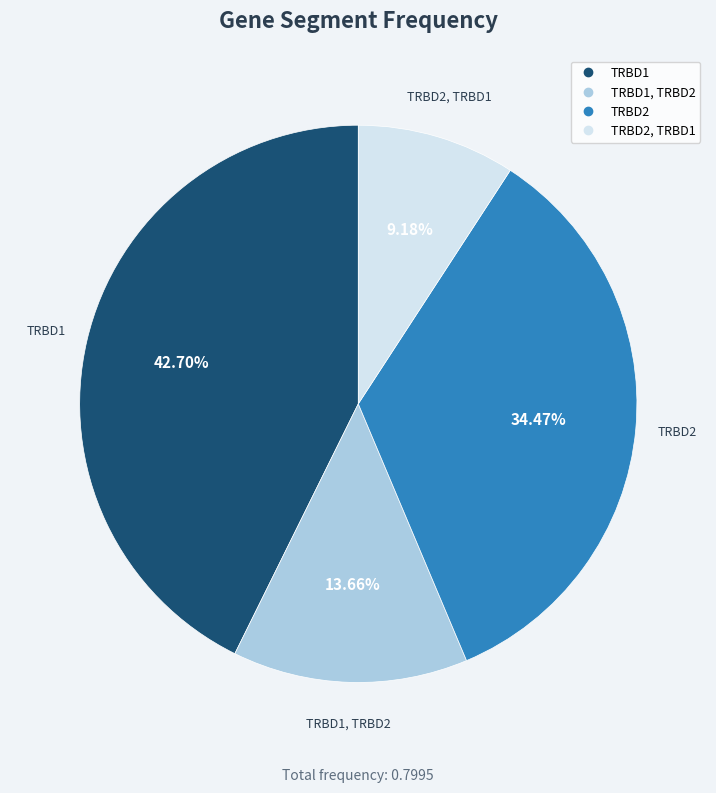

Is there any slice that represents more than half of the pie?

No